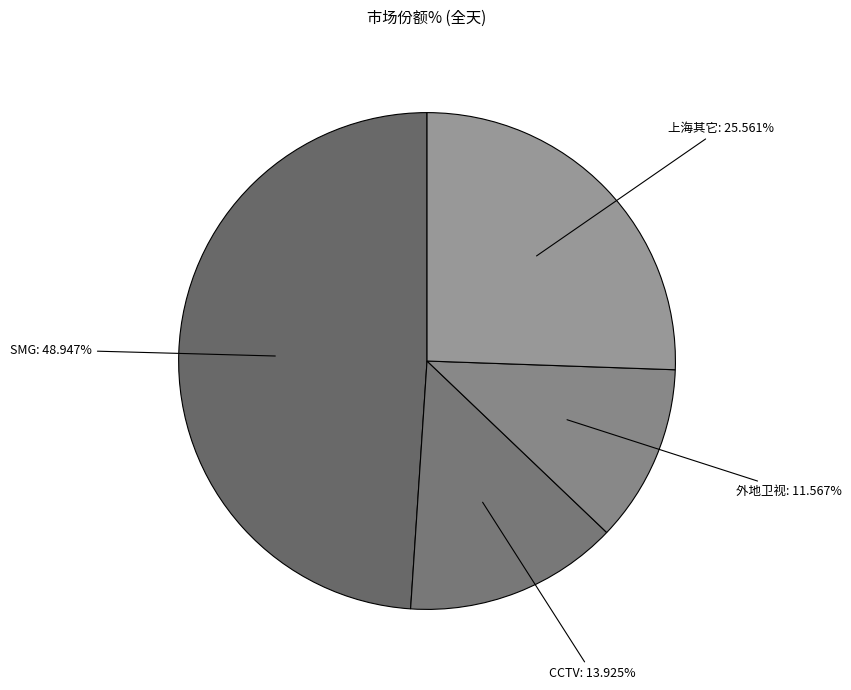

The 外地卫视 slice represents 12% of the pie. True or false?

True